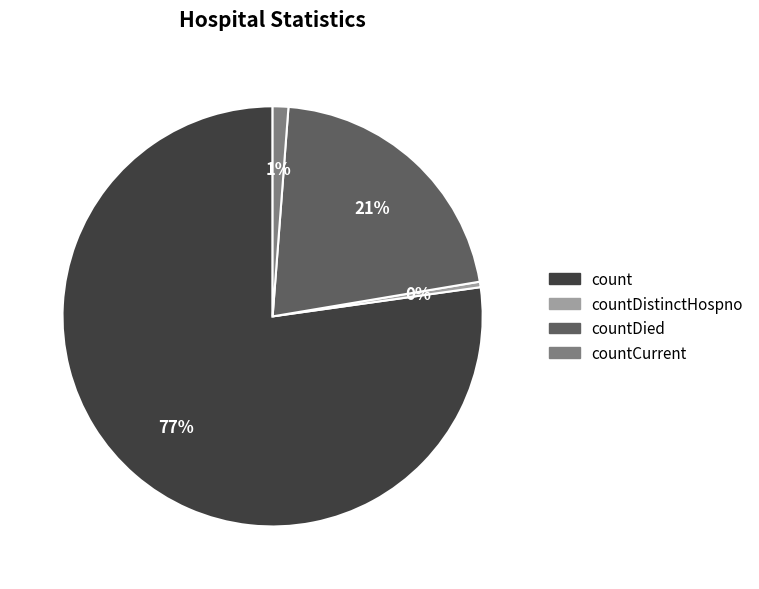

How many slices are in this pie chart?

4